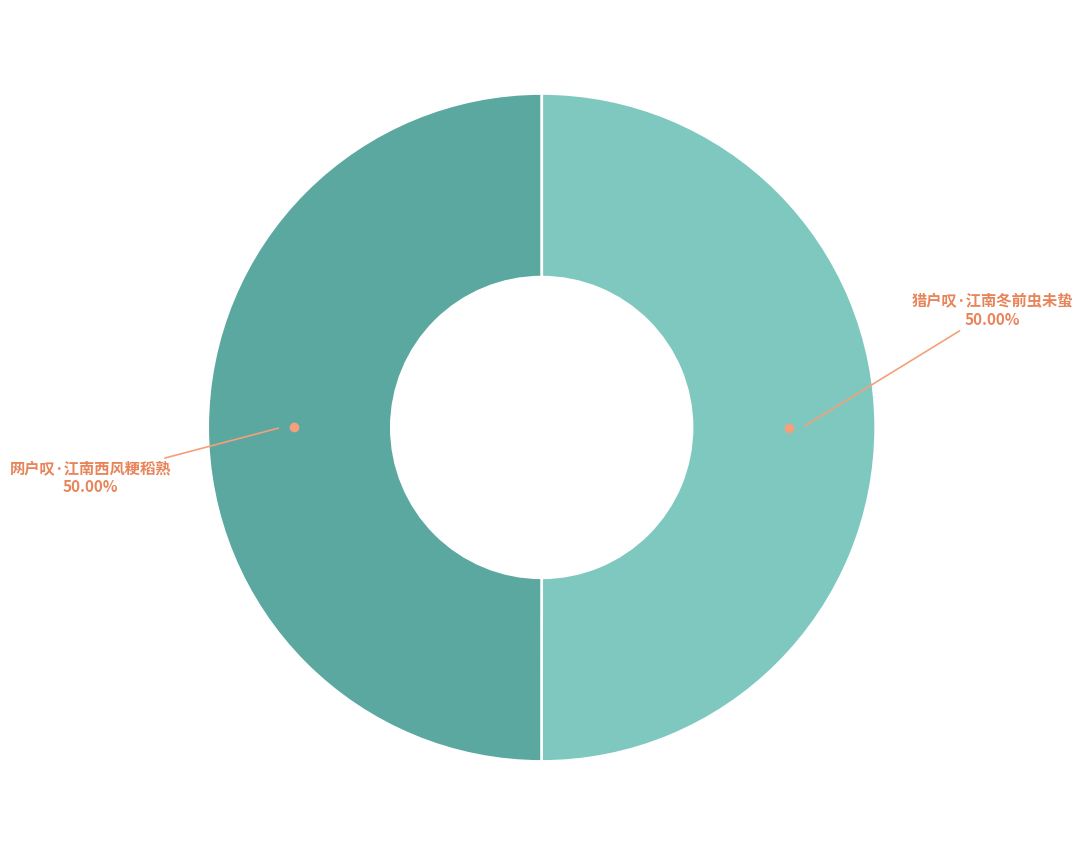

To the nearest percent, what portion does 网户叹·江南西风粳稻熟 represent?

50%